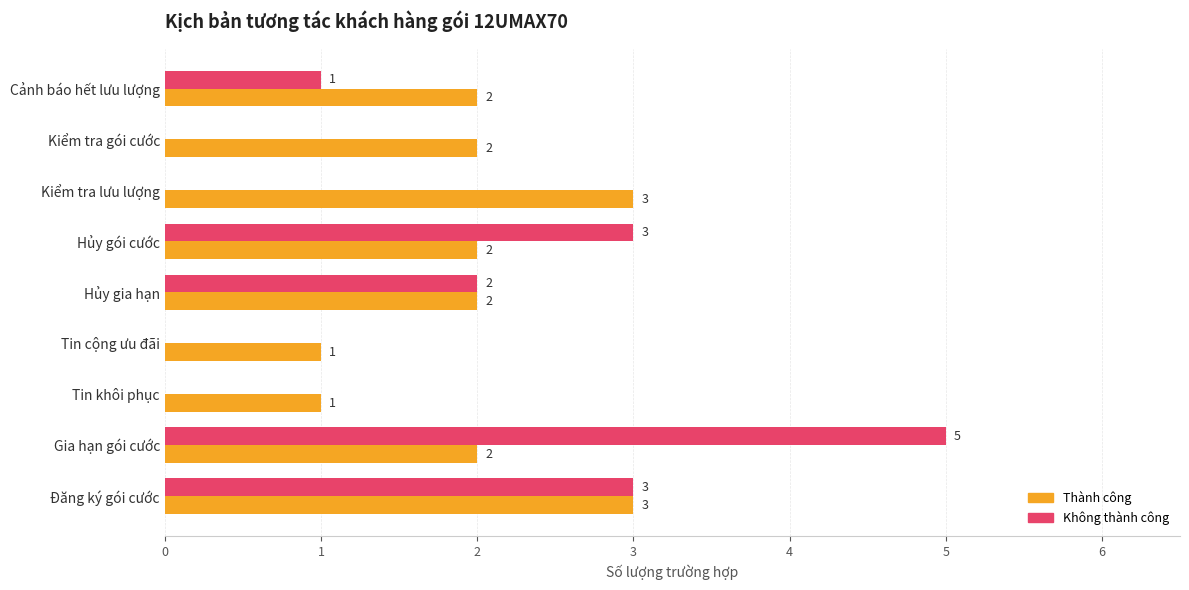

At which category is the sum across all series the highest?

Gia hạn gói cước